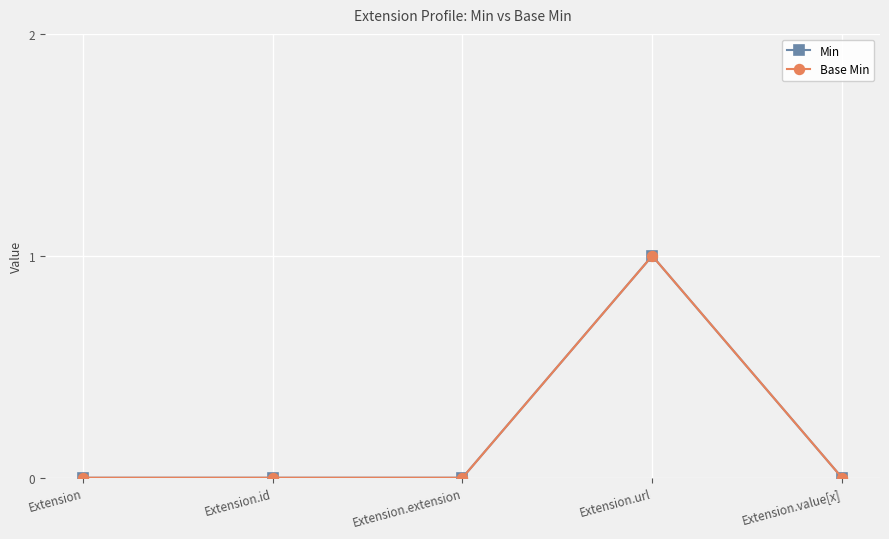

True or false: Base Min and Min cross at least once.

False